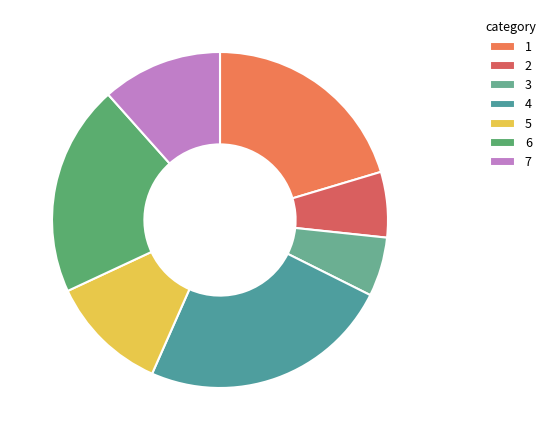

The 5 slice represents 1% of the pie. True or false?

False